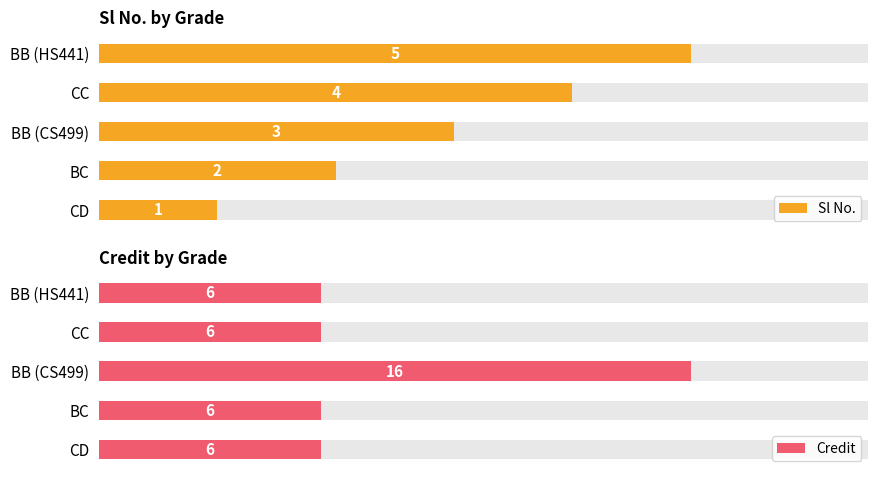

Count the Credit values in the range 6 to 7.

4